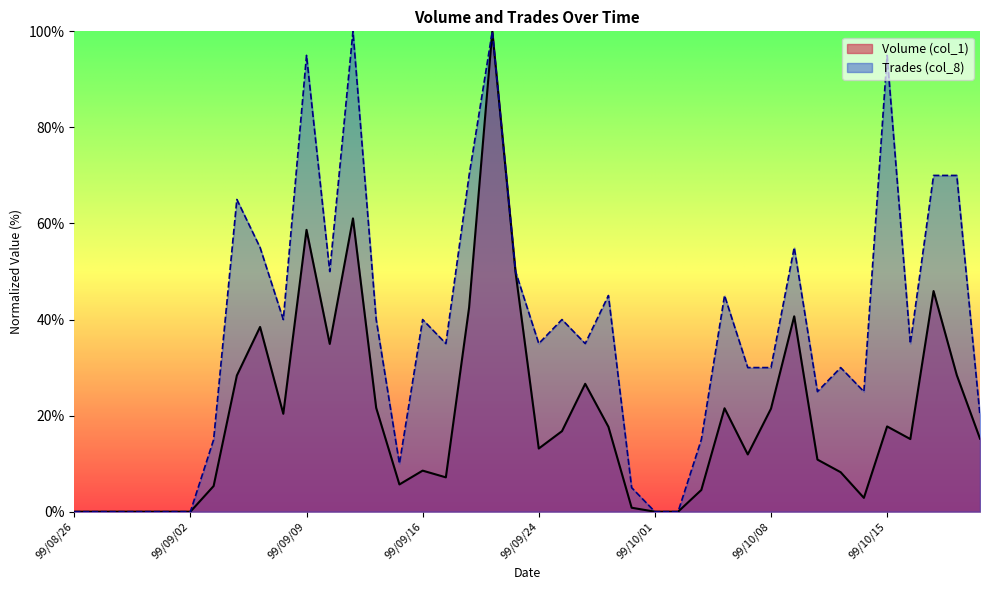

Does the chart display data point markers on the line(s)?

No